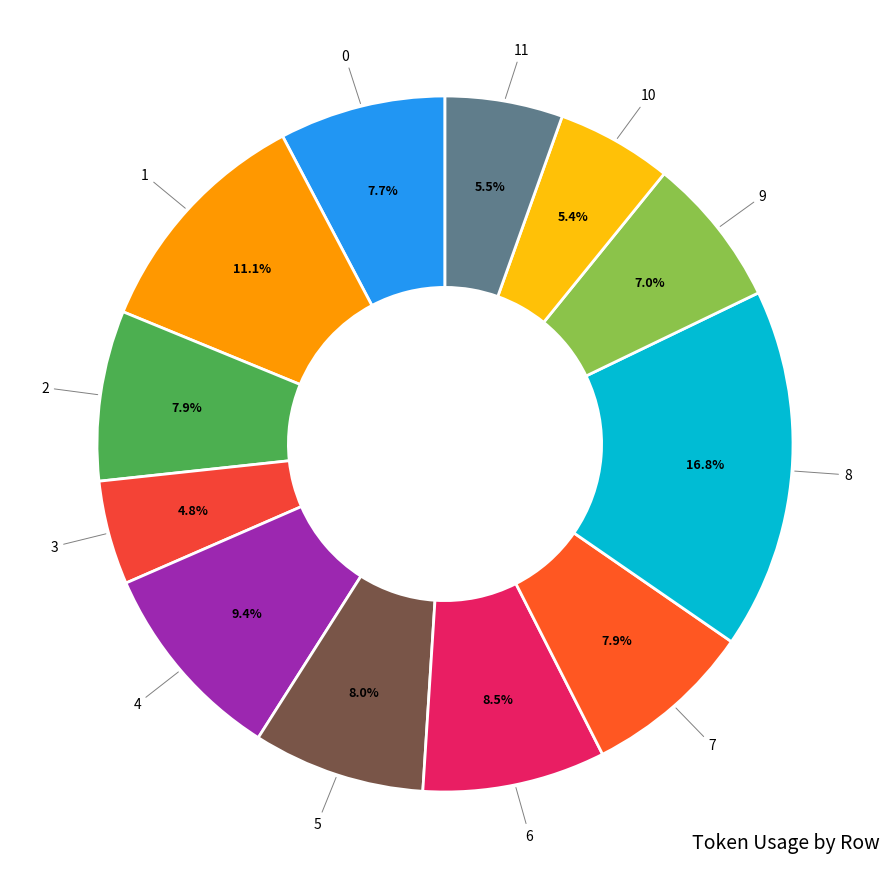

To the nearest percent, what is the average slice percentage?

8%